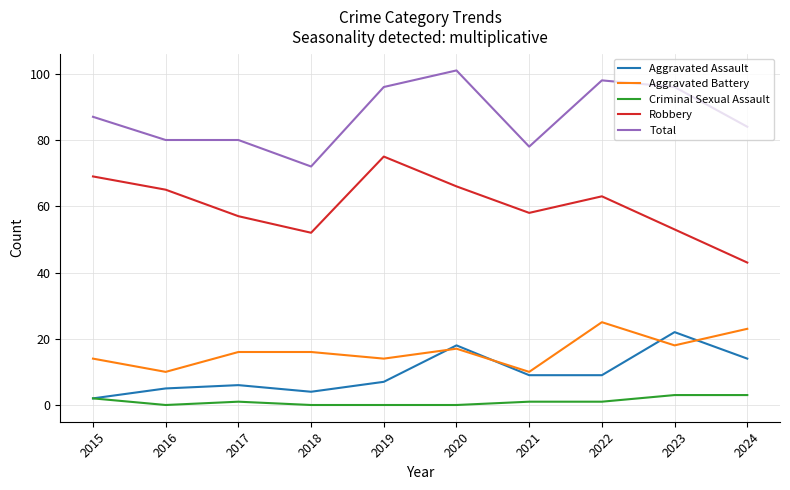

Does the chart display data point markers on the line(s)?

No